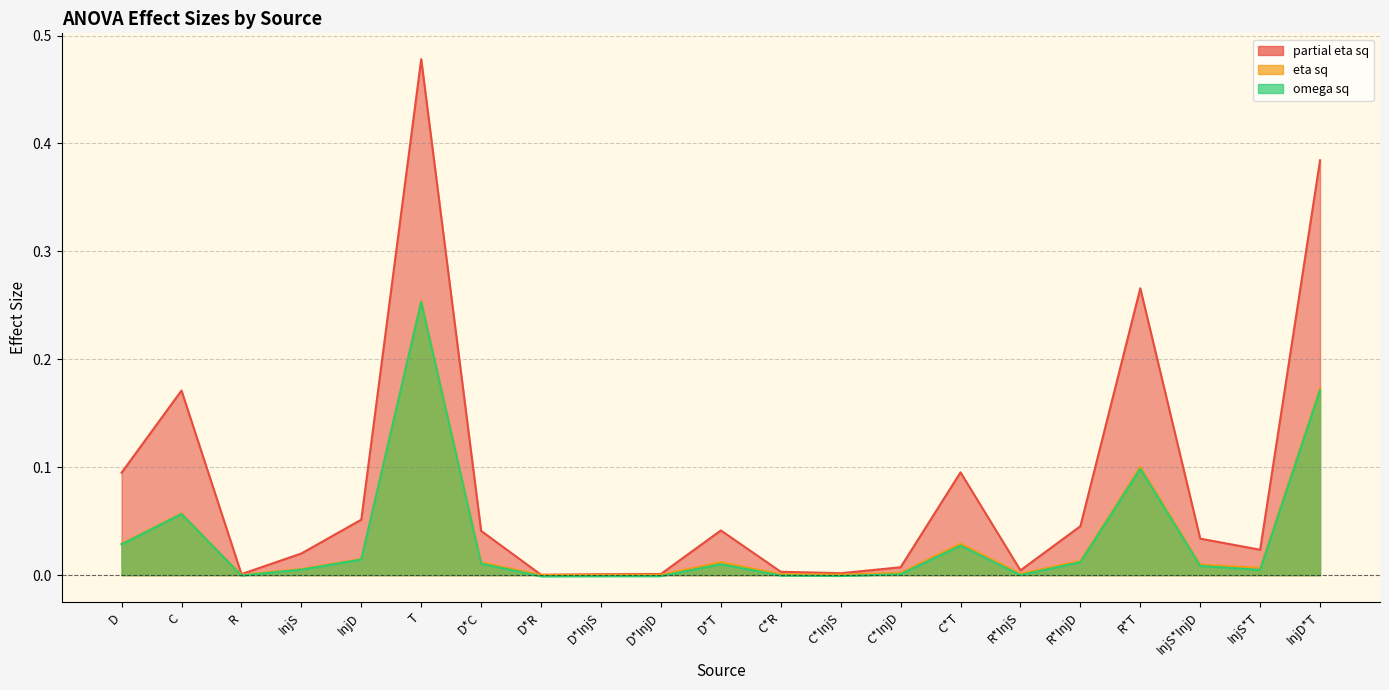

Reading left to right, extract all data points from this chart.

eta sq: D=0.0	C=0.1	R=0.0	InjS=0.0	InjD=0.0	T=0.3	D*C=0.0	D*R=0.0	D*InjS=0.0	D*InjD=0.0	D*T=0.0	C*R=0.0	C*InjS=0.0	C*InjD=0.0	C*T=0.0	R*InjS=0.0	R*InjD=0.0	R*T=0.1	InjS*InjD=0.0	InjS*T=0.0	InjD*T=0.2
partial eta sq: D=0.1	C=0.2	R=0.0	InjS=0.0	InjD=0.1	T=0.5	D*C=0.0	D*R=0.0	D*InjS=0.0	D*InjD=0.0	D*T=0.0	C*R=0.0	C*InjS=0.0	C*InjD=0.0	C*T=0.1	R*InjS=0.0	R*InjD=0.0	R*T=0.3	InjS*InjD=0.0	InjS*T=0.0	InjD*T=0.4
omega sq: D=0.0	C=0.1	R=-0.0	InjS=0.0	InjD=0.0	T=0.3	D*C=0.0	D*R=-0.0	D*InjS=-0.0	D*InjD=-0.0	D*T=0.0	C*R=-0.0	C*InjS=-0.0	C*InjD=0.0	C*T=0.0	R*InjS=-0.0	R*InjD=0.0	R*T=0.1	InjS*InjD=0.0	InjS*T=0.0	InjD*T=0.2